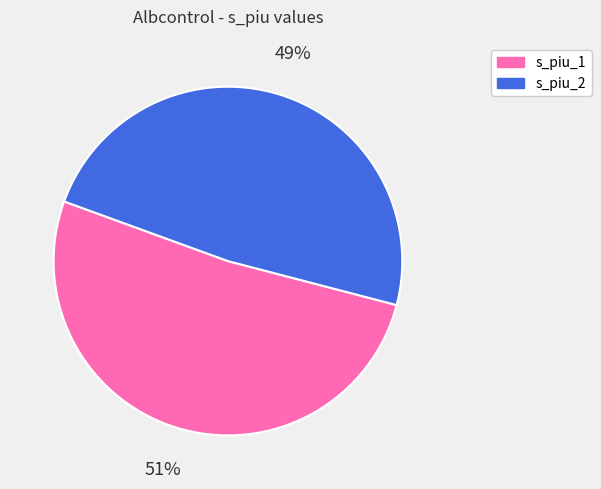

Which has a higher value, s_piu_2 or s_piu_1?

s_piu_1